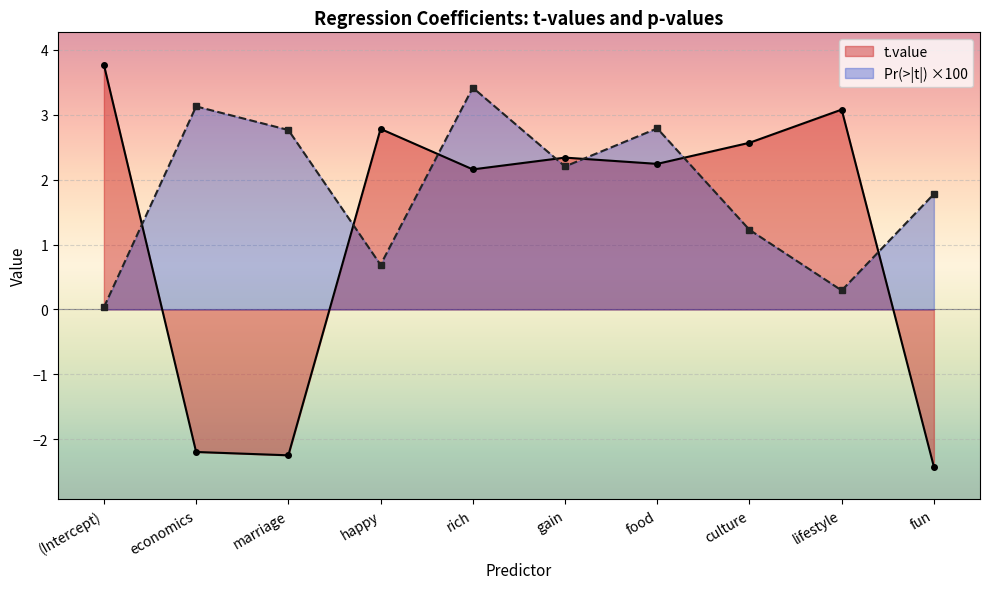

How many values in t.value are below zero?

3